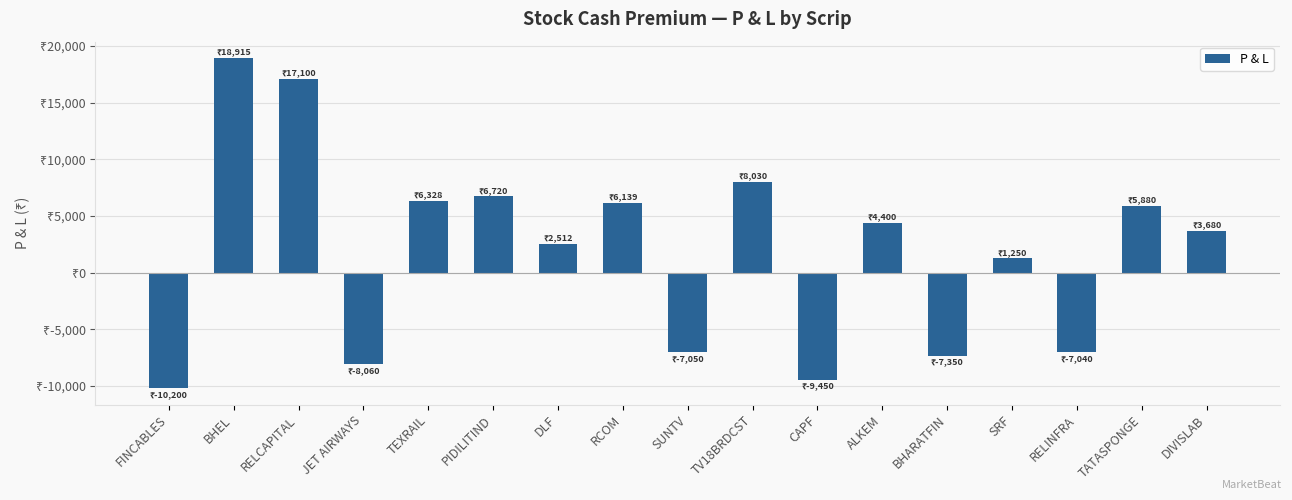

Are the bars horizontal?

No